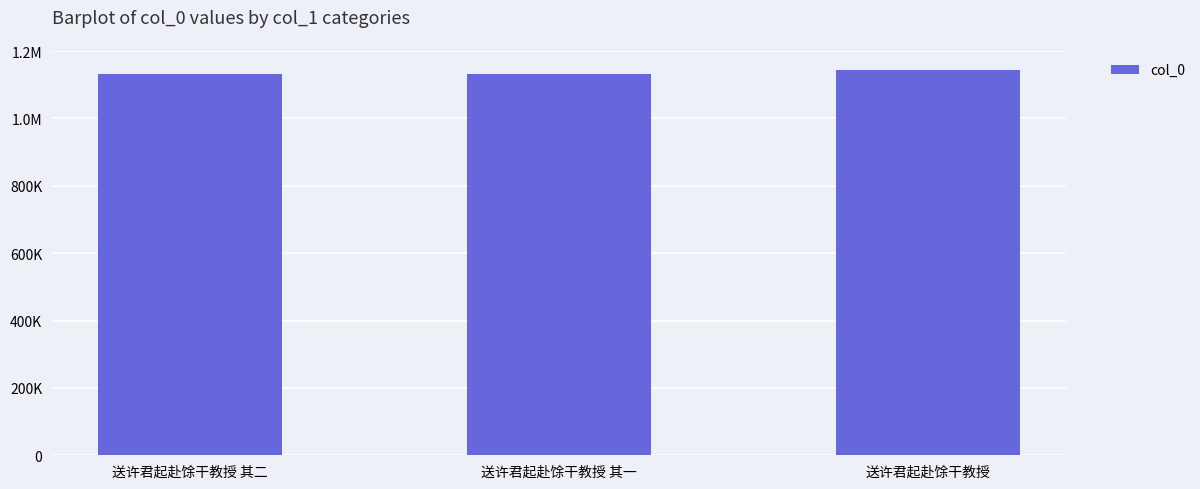

Reading left to right, what are all the values shown in this chart?

1133199	1133200	1143661